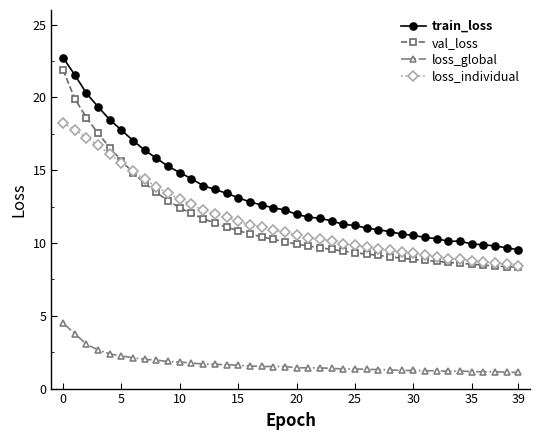

What is the minimum value for loss_individual?

8.4